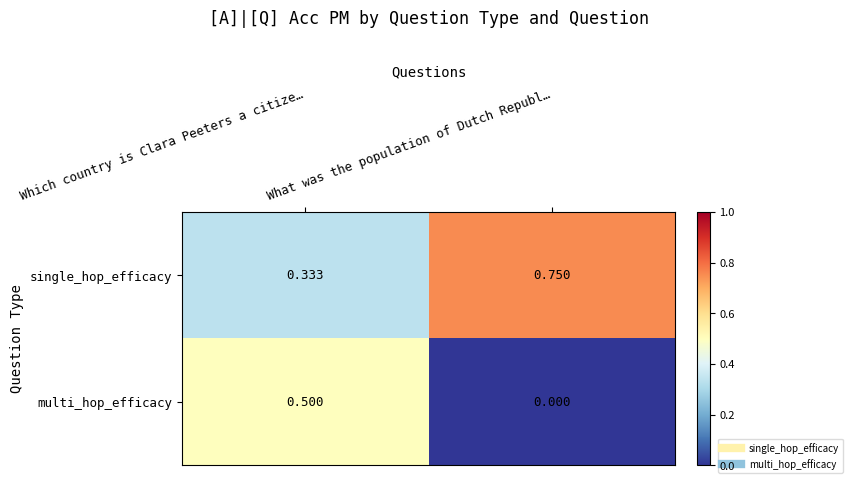

Where is single_hop_efficacy nearest to the value 0?

Which country is Clara Peeters a citize…